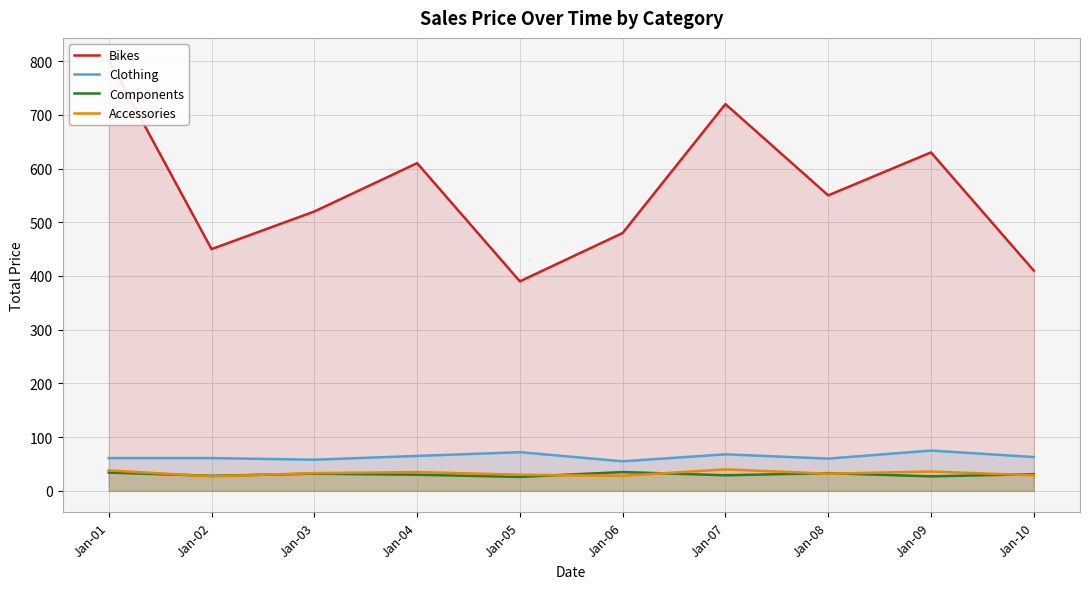

Which has a higher value, Jan-06 or Jan-08?

Jan-08